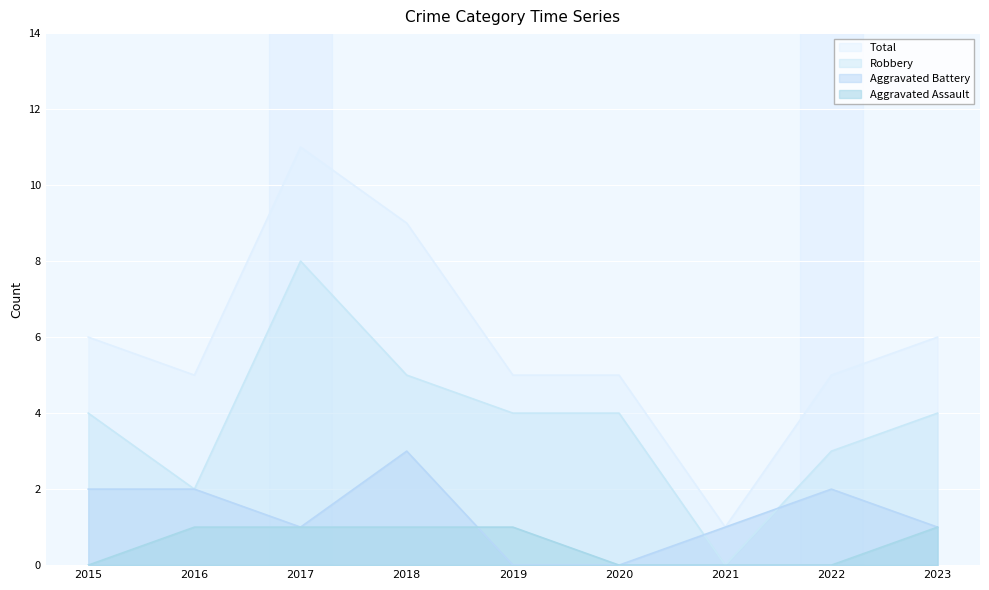

At which label does Total reach its minimum?

2021